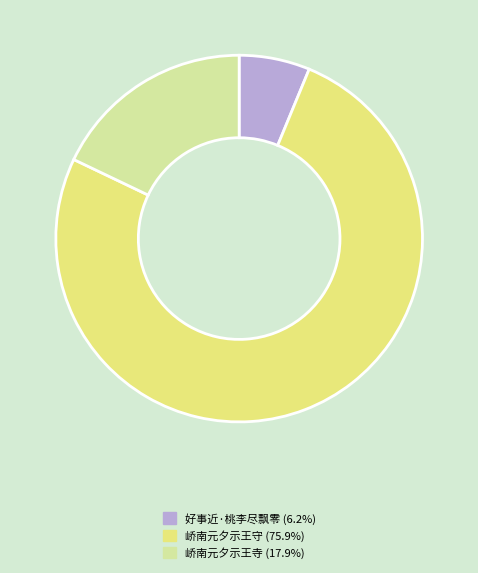

Is there any slice that represents more than half of the pie?

Yes